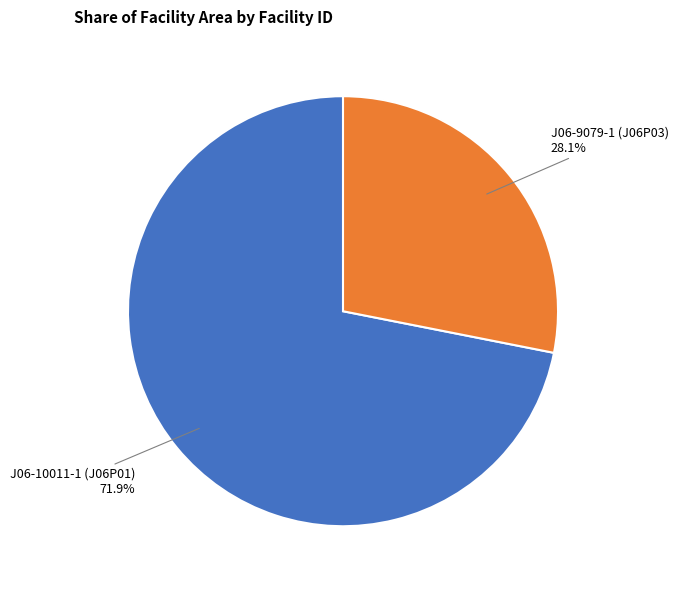

Count the number of slices in the pie.

2